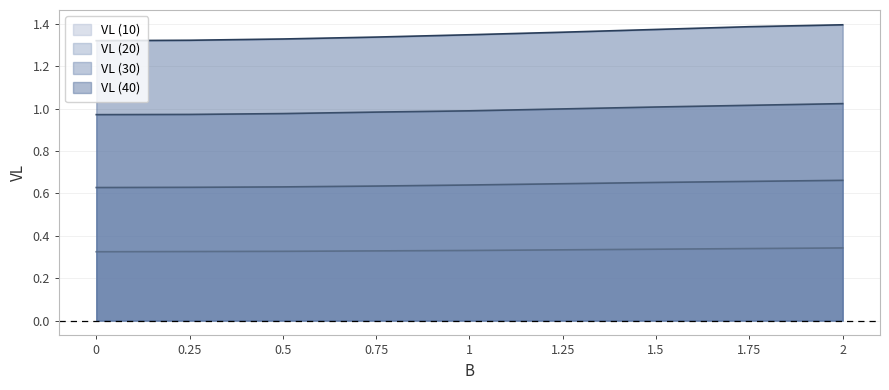

What is the difference between the maximum and minimum values in the VL (40) series?

0.1